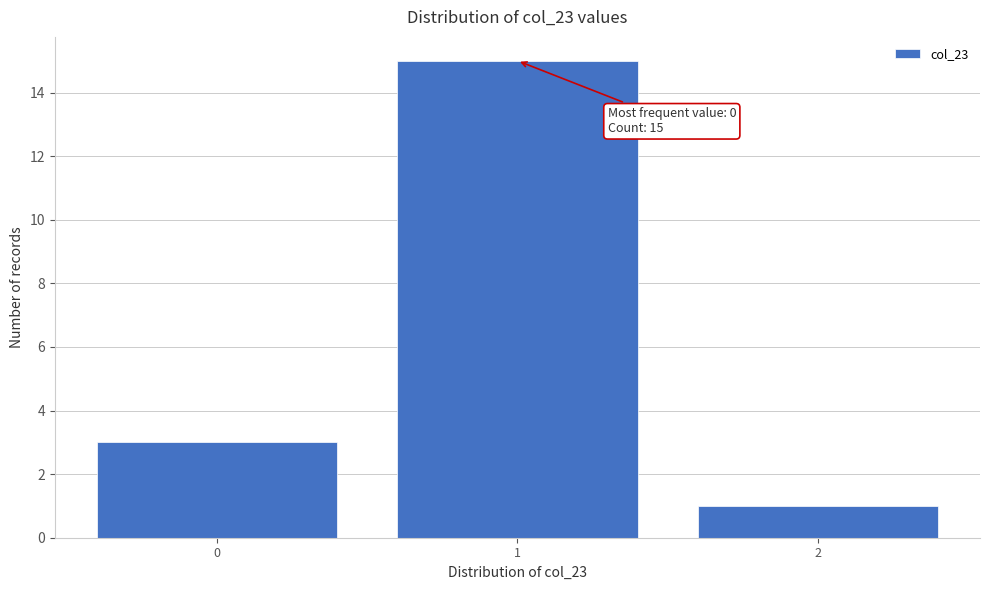

Which range on the x-axis has the tallest bar?

0.5 to 1.5